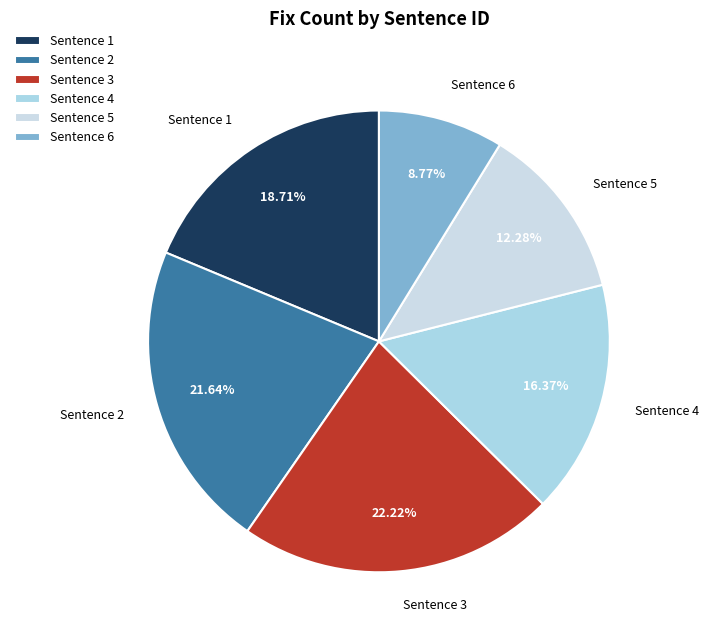

What is the ratio of the value at Sentence 3 to the value at Sentence 6?

2.5